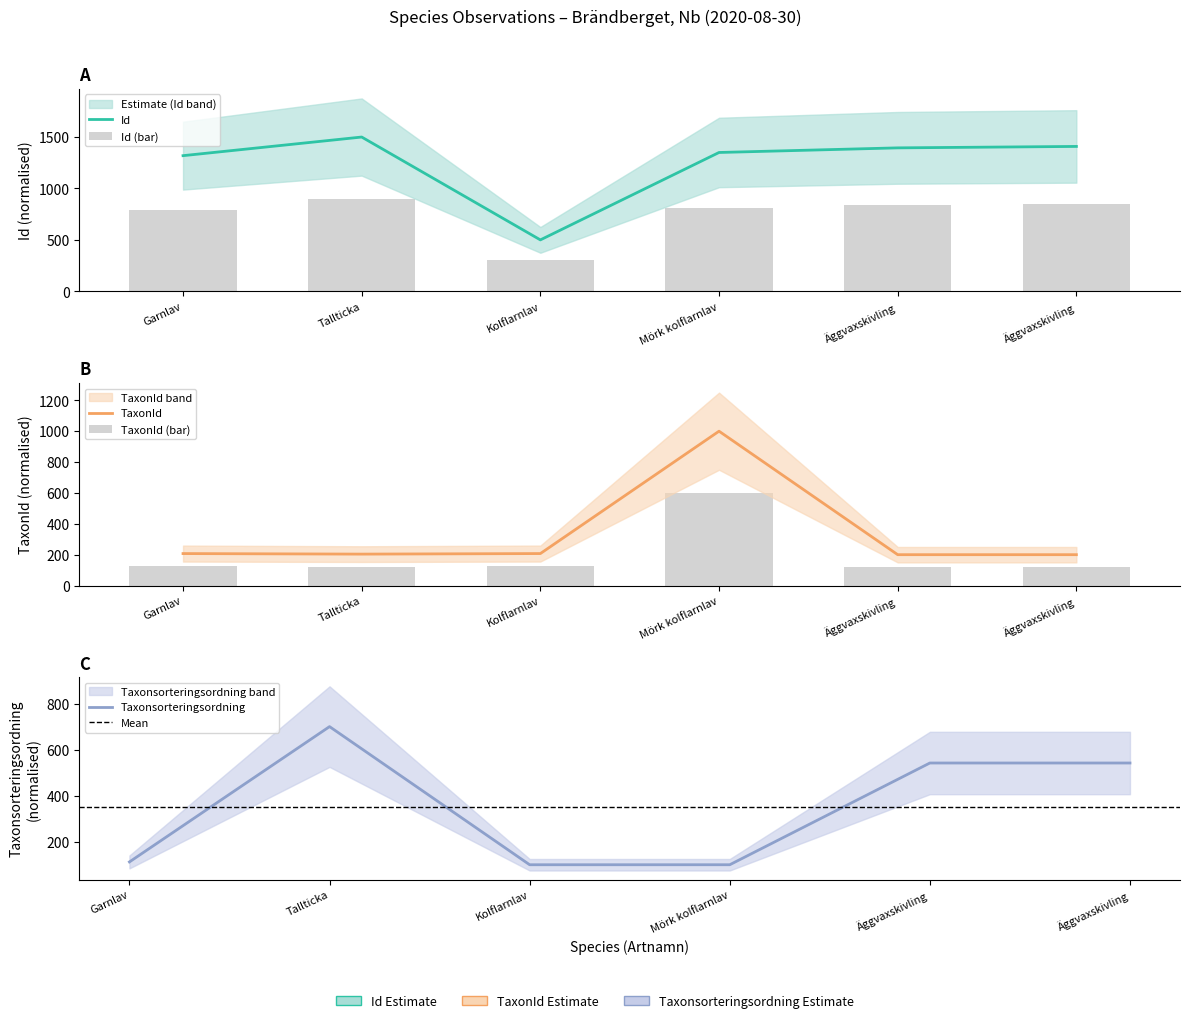

What are all the series names shown in the legend?

Id, Taxonsorteringsordning, TaxonId